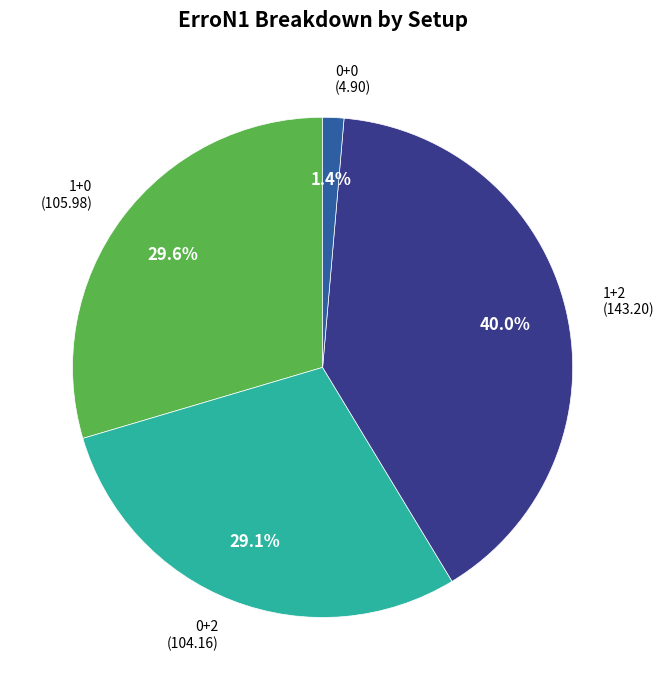

Is there any slice that represents more than half of the pie?

No